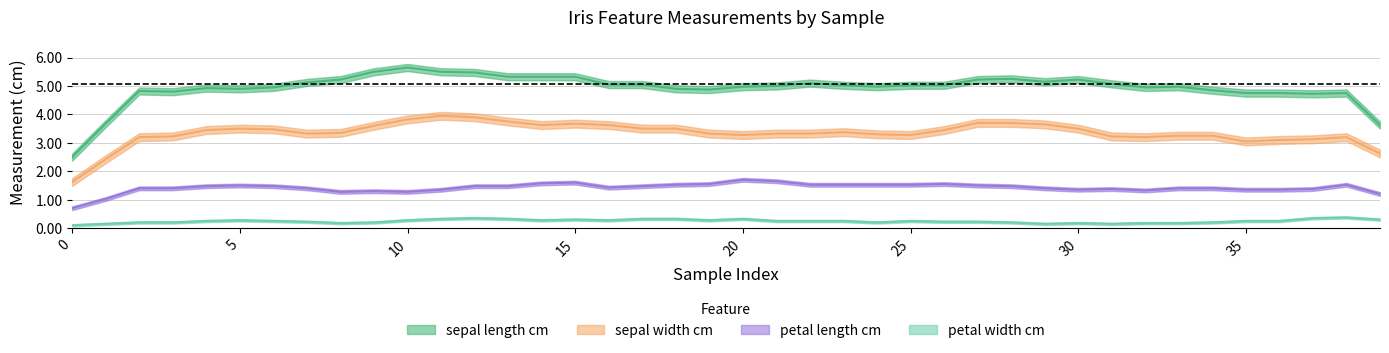

Count the number of data series in this chart.

4